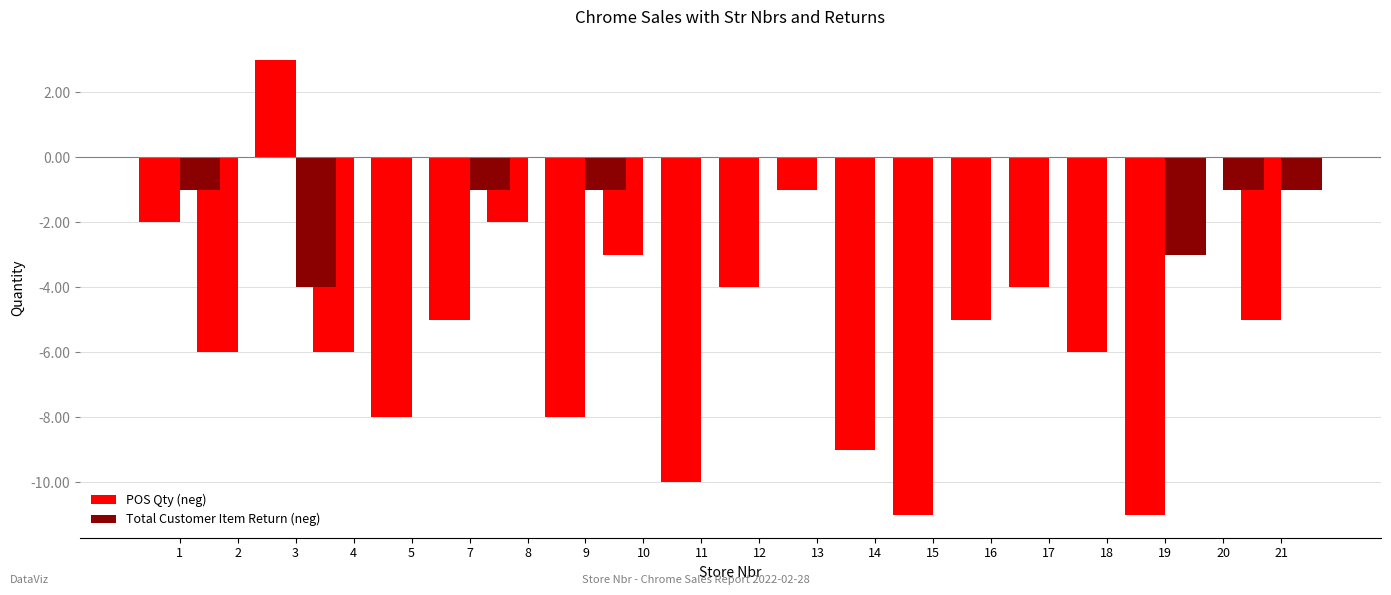

Which series changed the most between 9 and 16?

POS Qty (neg)